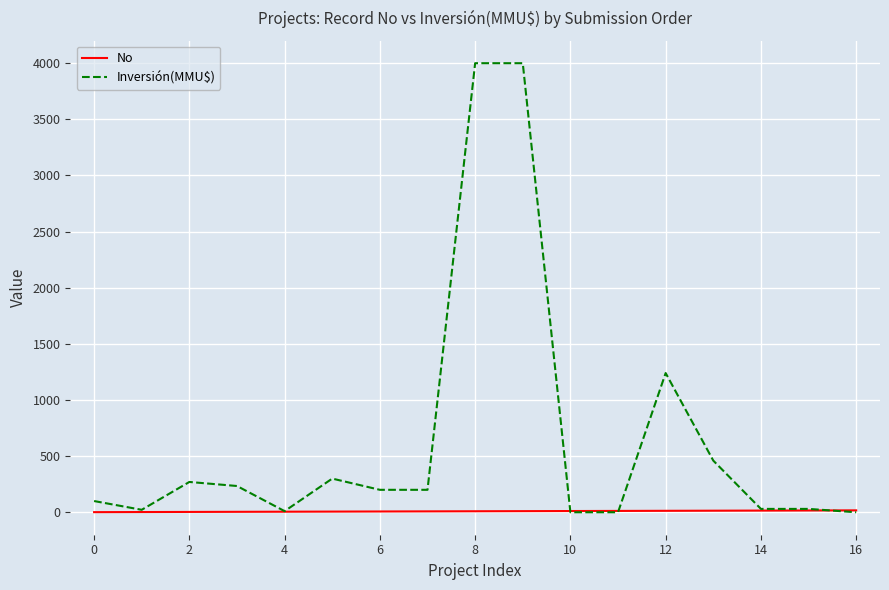

What are all the series names shown in the legend?

No, Inversión(MMU$)